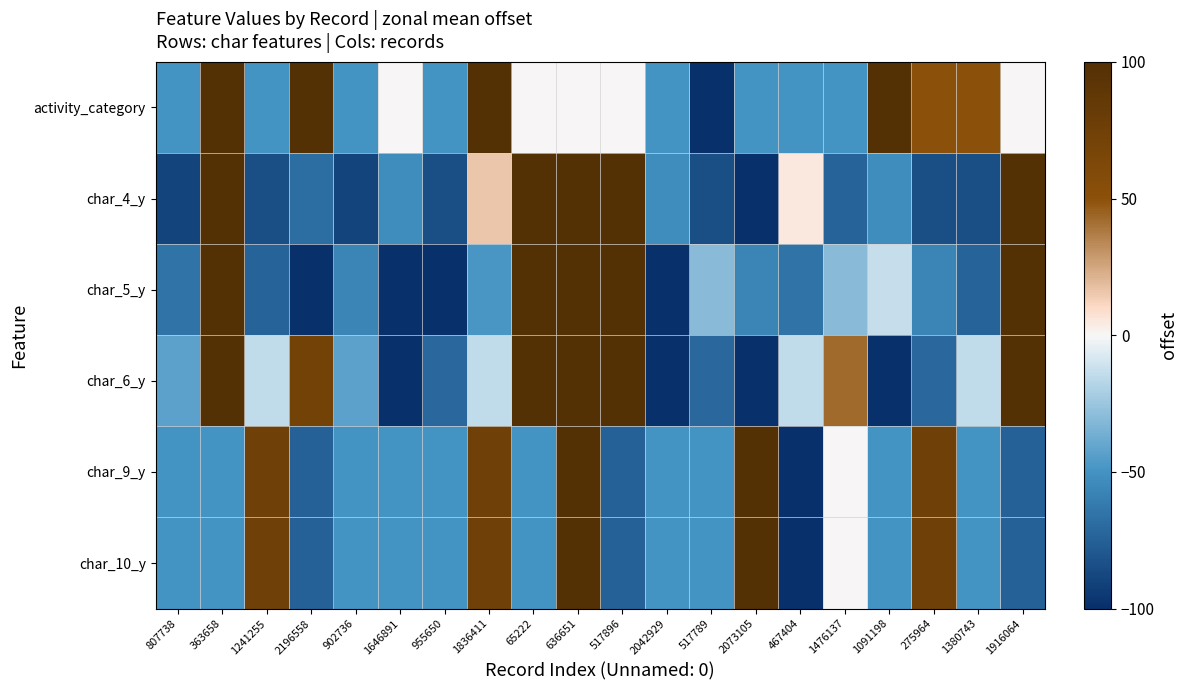

What is the maximum value shown in the chart?

100.0